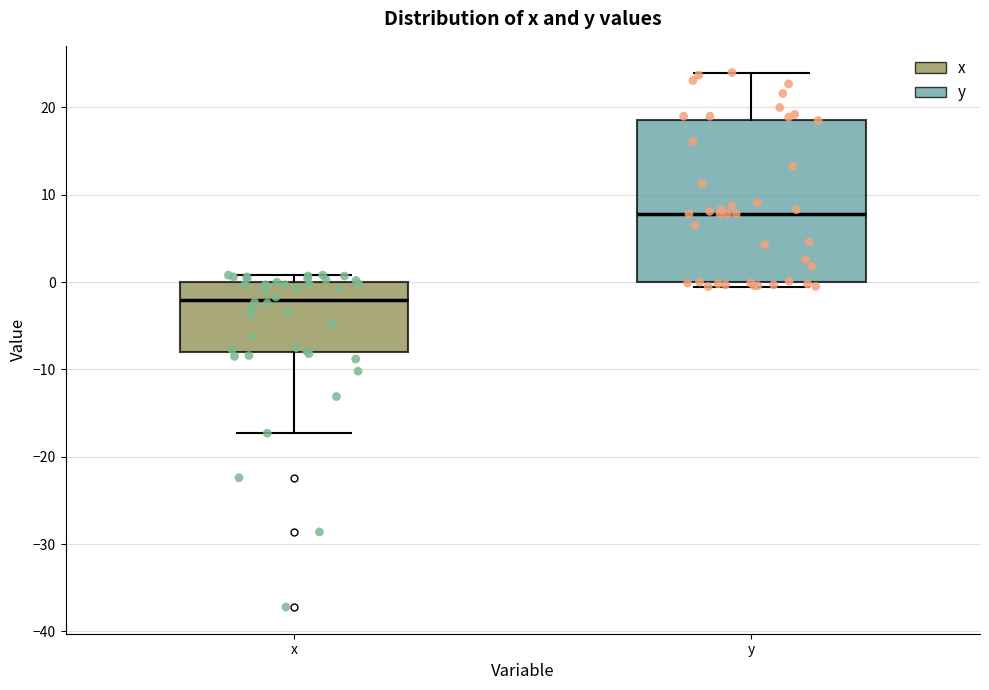

Reading left to right, transcribe this box plot: for each box, give where its median line is, the range the box spans, and where its two whiskers end, as read against the y-axis. The values are not printed on the chart, so give them approximately, as read against the axis.

x: median -2, box -8 to 0, whiskers -17 to 1
y: median 8, box 0 to 19, whiskers 0 (just below the box's lower edge) to 24